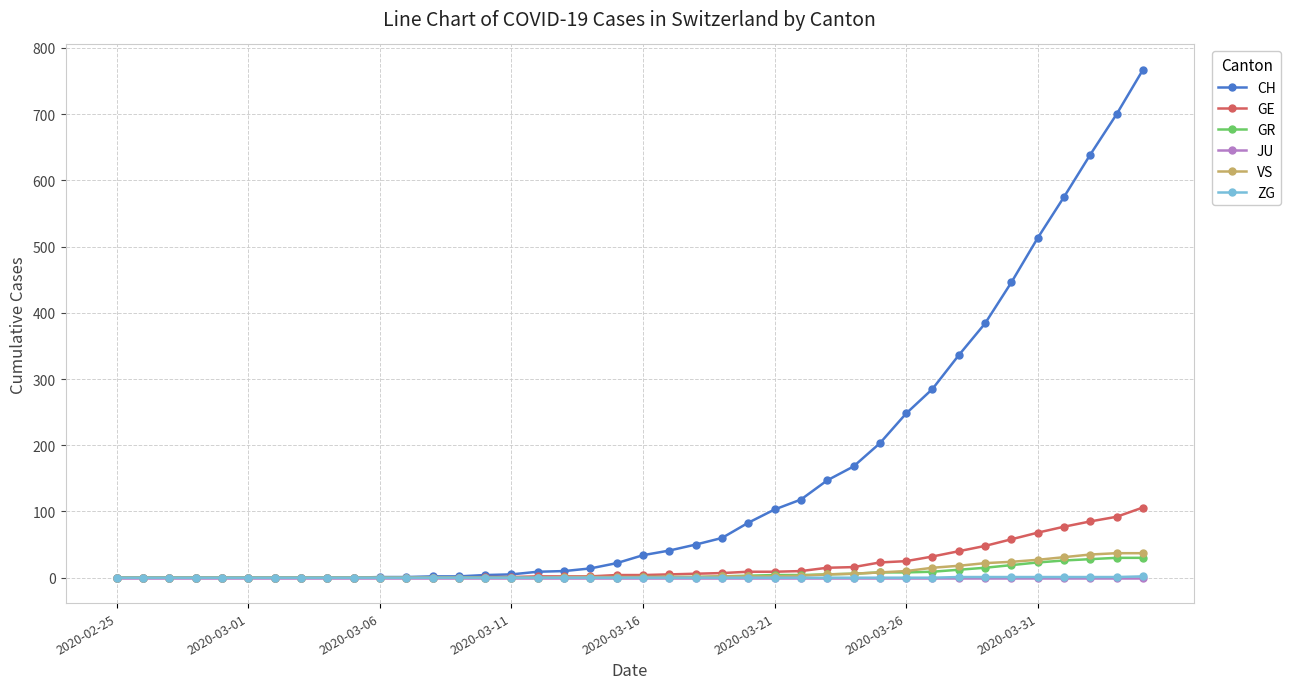

At how many categories does at least one series exceed 306?

8